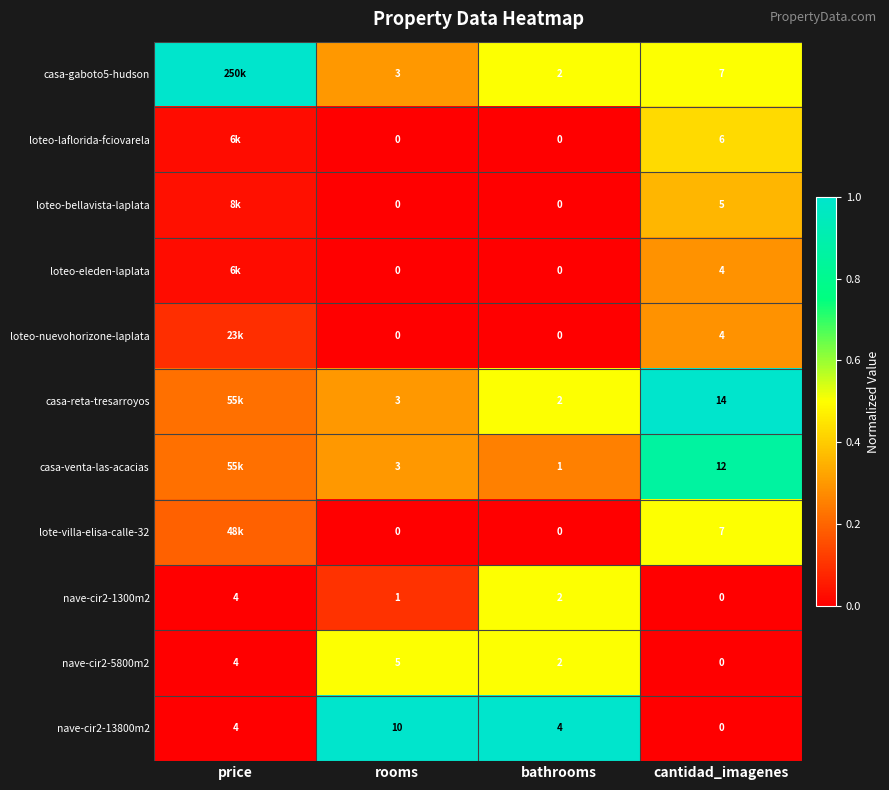

Is the value of nave-cir2-13800m2 at price greater than the value of casa-gaboto5-hudson at cantidad_imagenes?

No